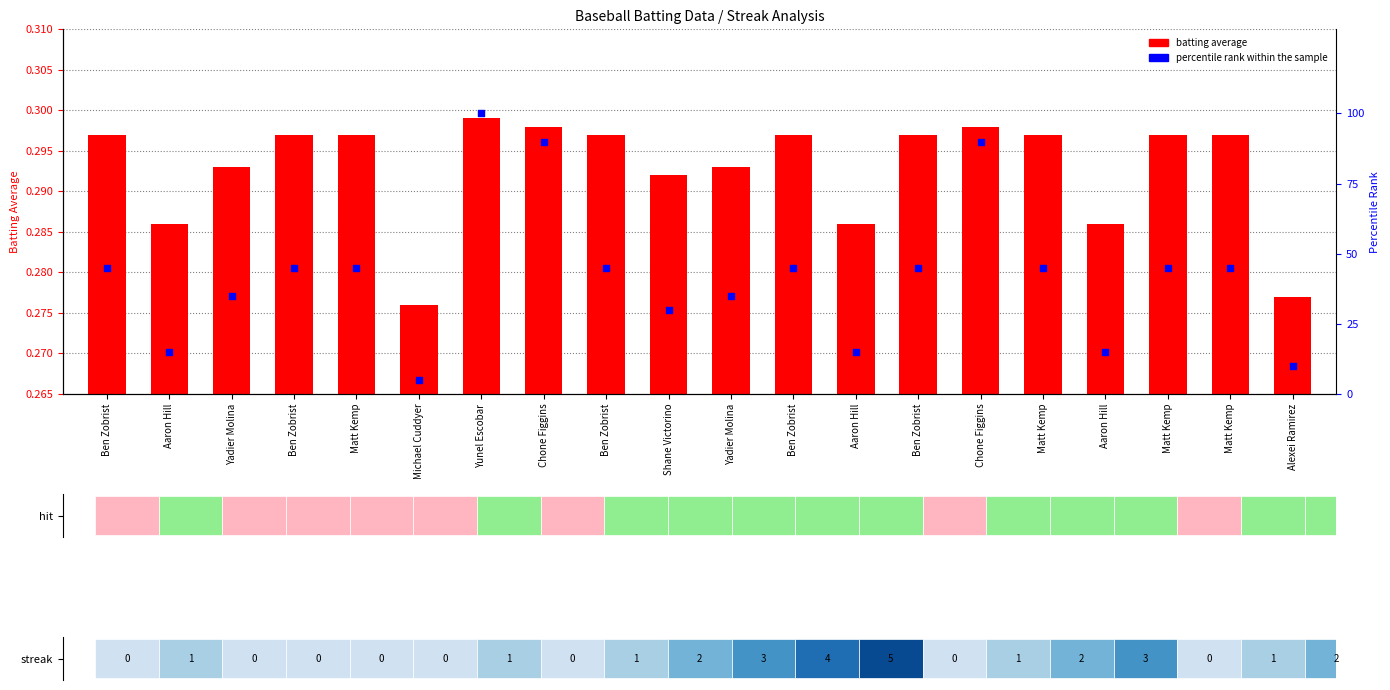

At which category is the sum across all series the highest?

Yunel Escobar